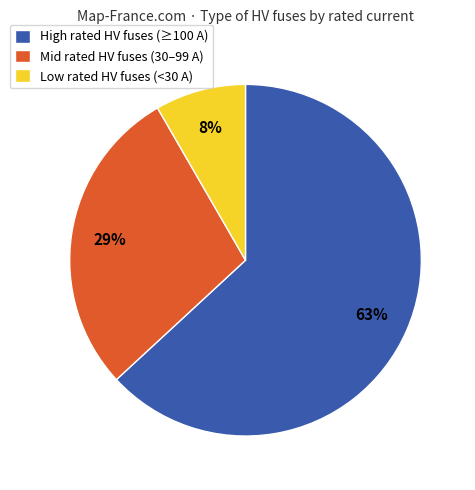

Approximately how many times larger is the value at High rated HV fuses (≥100 A) compared to Mid rated HV fuses (30–99 A)?

2.2